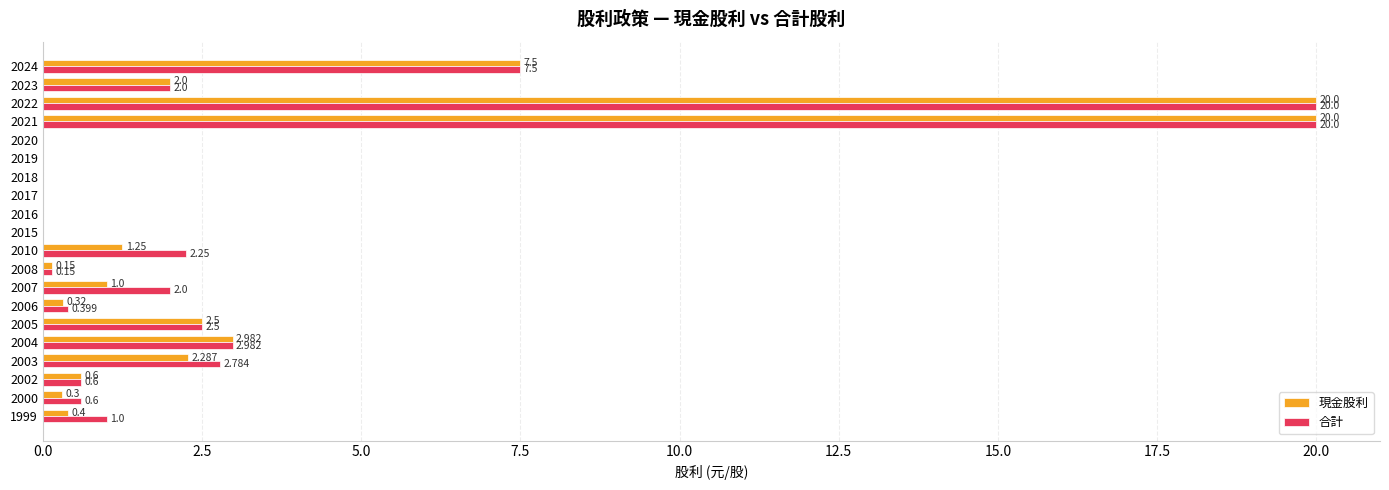

What is the difference between the maximum and minimum values in the 合計 series?

20.0